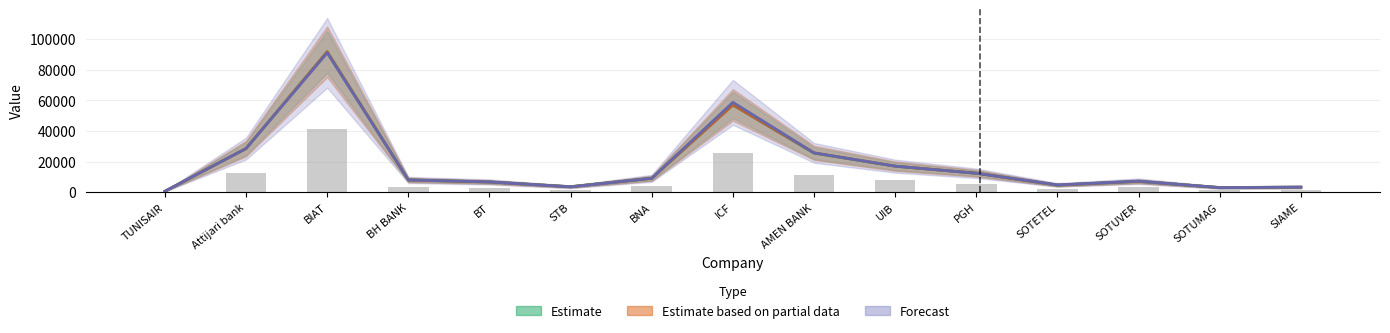

What is the label of the 5th bar from the left?

BT